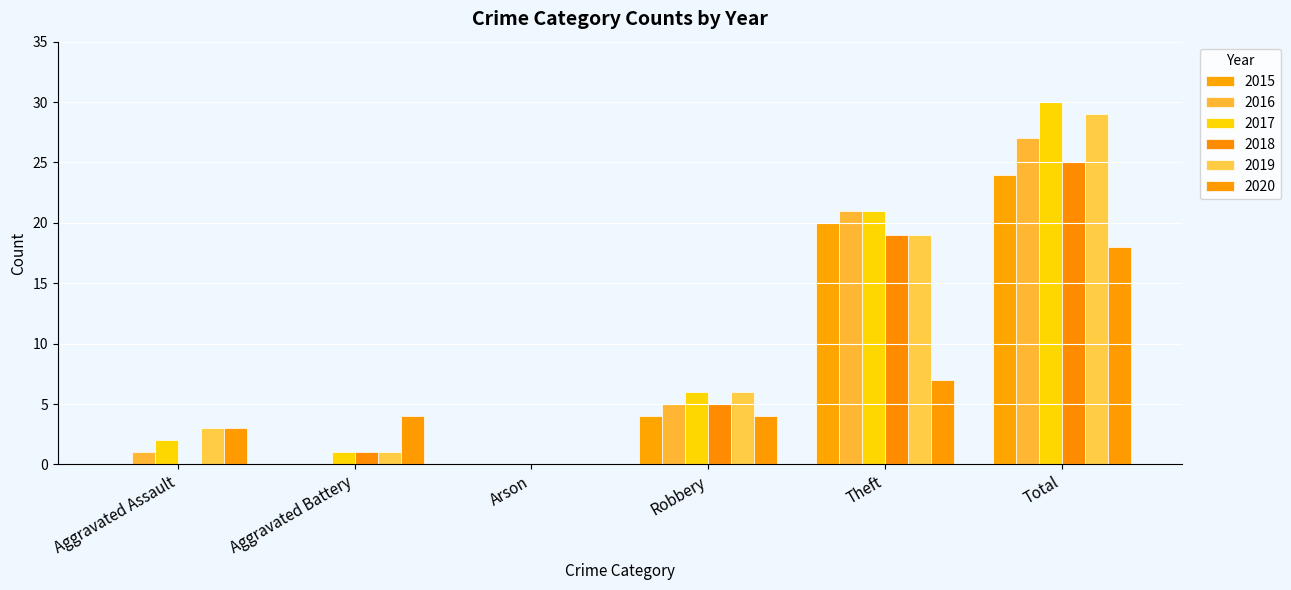

What is the spread (max minus min) of values at Total?

12